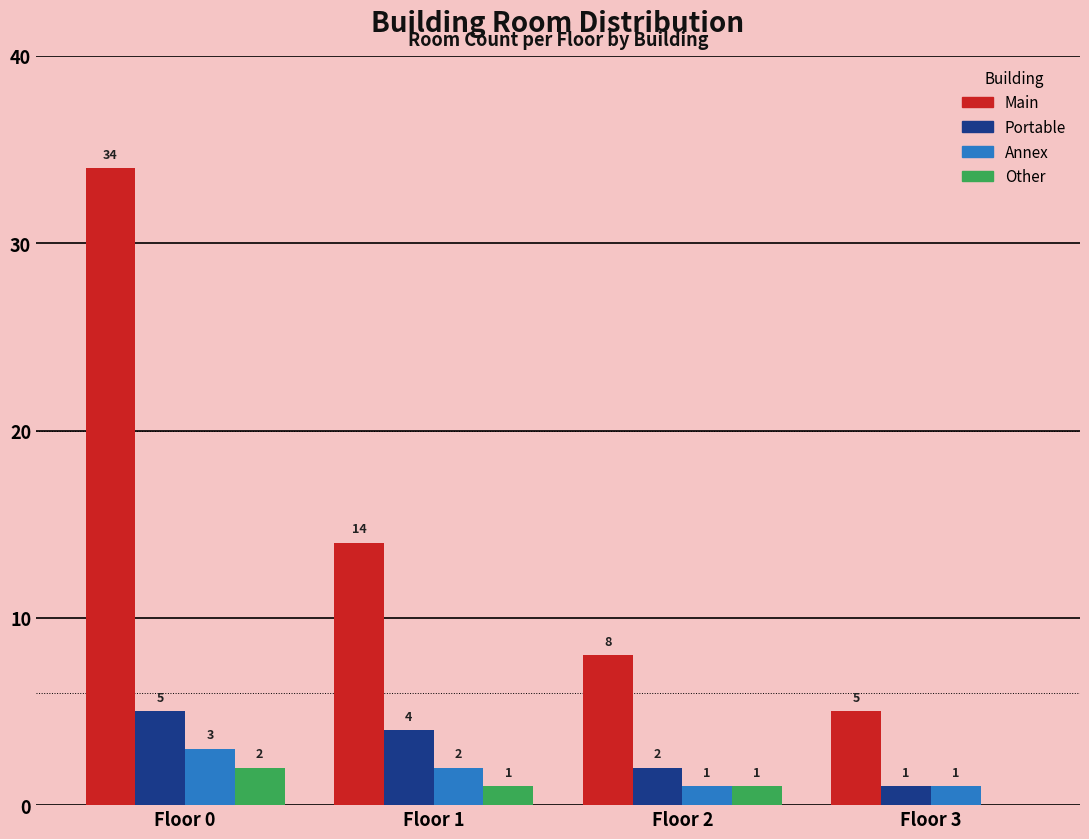

Reading left to right, list all the values displayed in this chart.

Main: Floor 0=34	Floor 1=14	Floor 2=8	Floor 3=5
Portable: Floor 0=5	Floor 1=4	Floor 2=2	Floor 3=1
Annex: Floor 0=3	Floor 1=2	Floor 2=1	Floor 3=1
Other: Floor 0=2	Floor 1=1	Floor 2=1	Floor 3=0